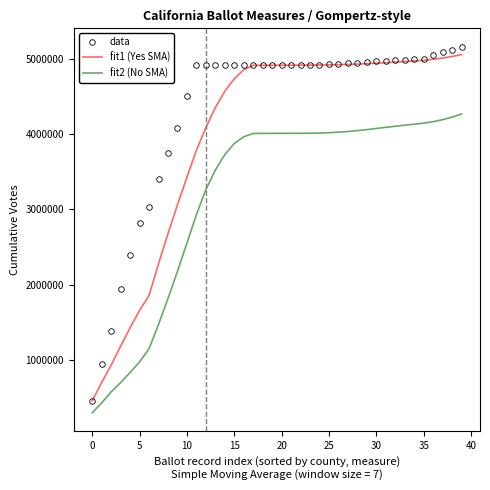

Rank the series by their average value, from lowest to highest.

fit2 (No SMA), fit1 (Yes SMA), data